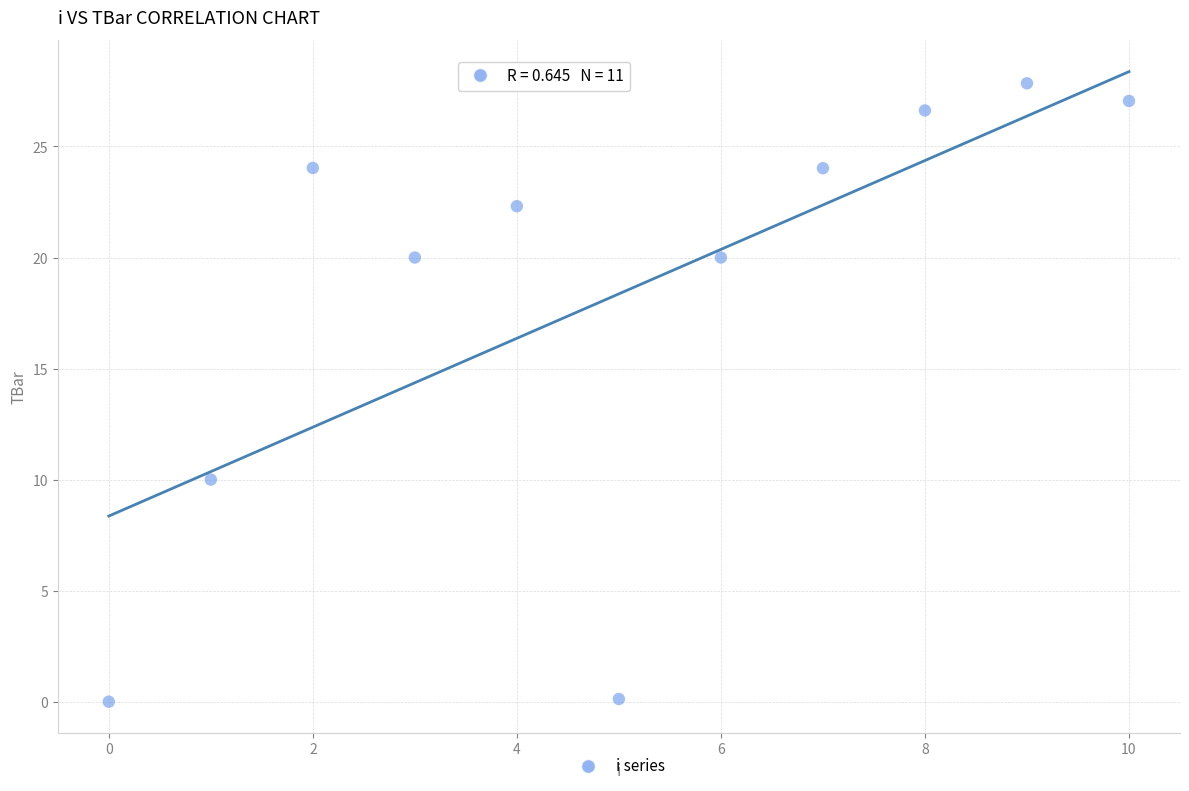

What is the average Y value?

18.4